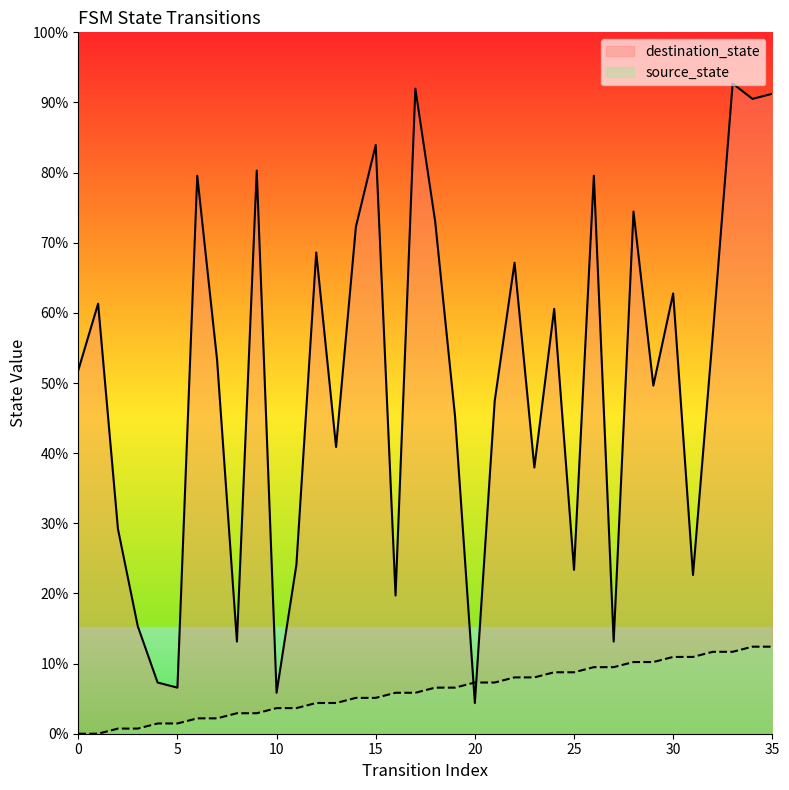

What is the label of the 30th point from the left?

29